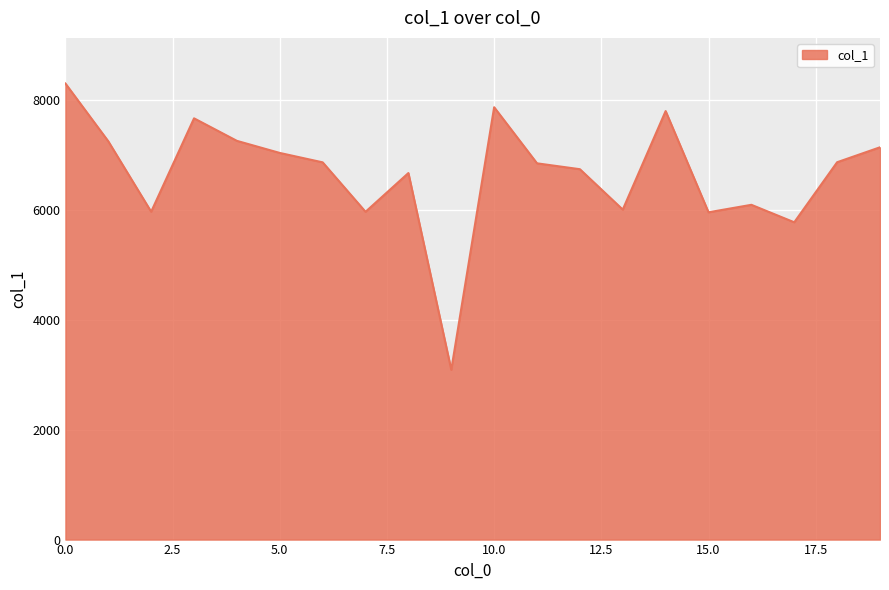

What is the difference between the maximum and minimum values?

5211